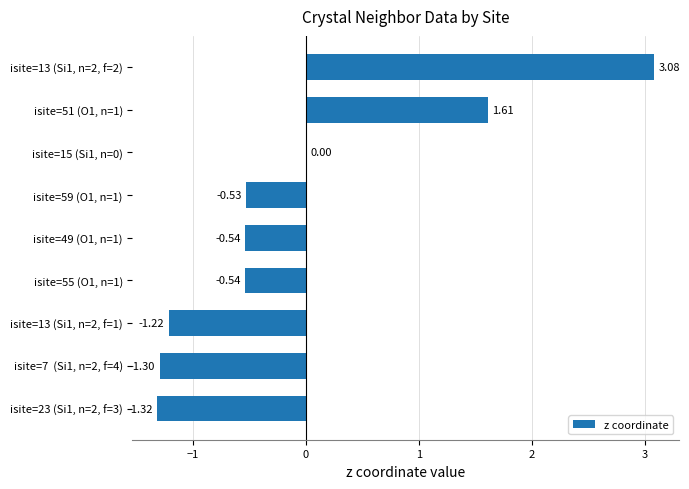

What is the change in value from isite=13 (Si1, n=2, f=1) to isite=51 (O1, n=1)?

+2.8